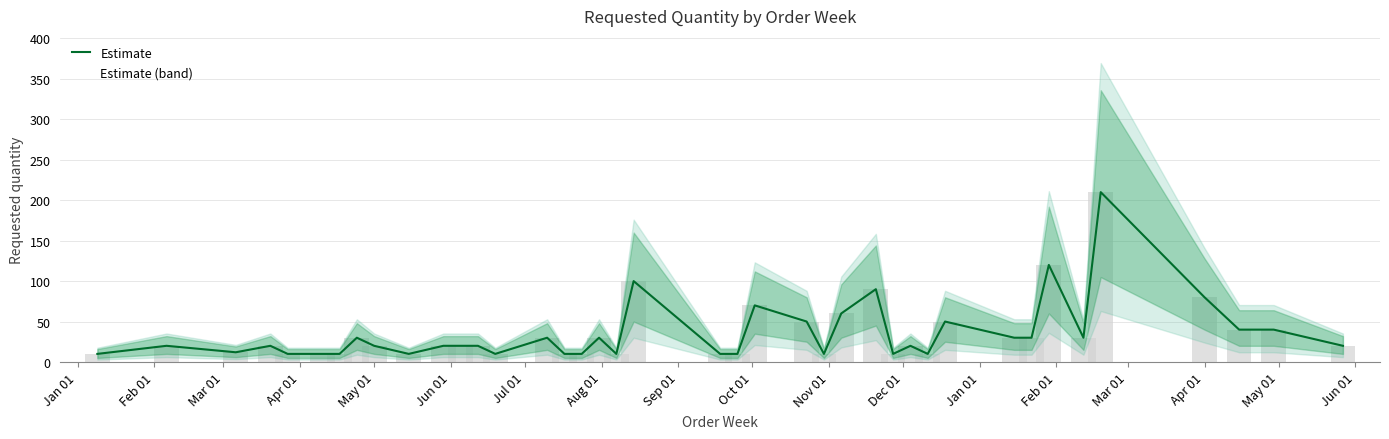

What is the smallest value displayed?

10